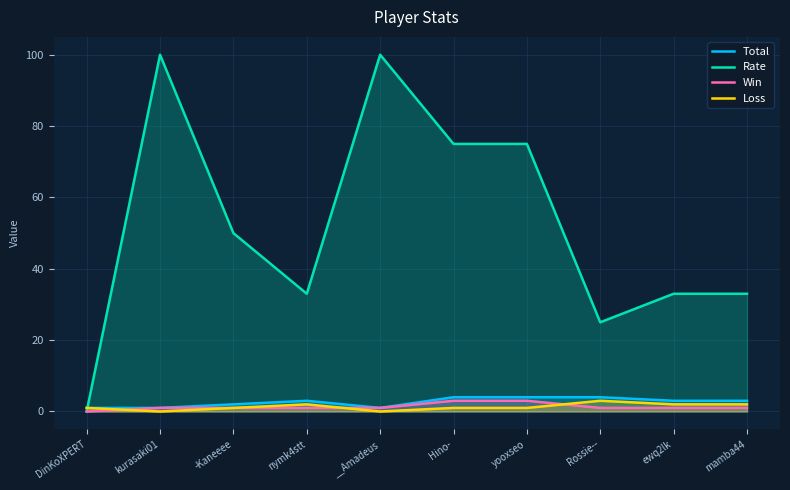

The Total series shows 3 at nymk4stt. True or false?

True